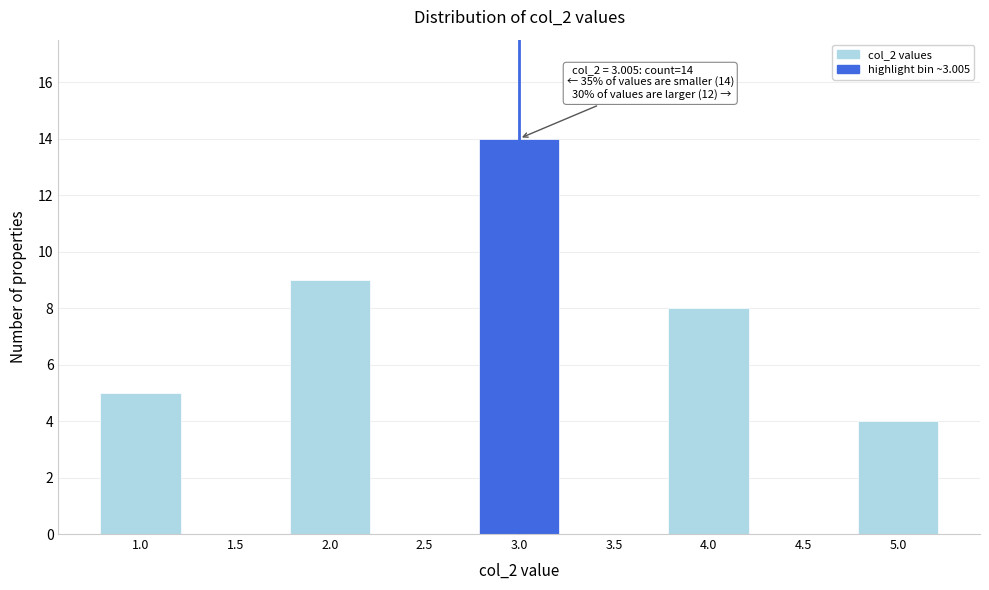

Reading right to left, list all the values displayed in this chart.

5.0=4	4.5=0	4.0=8	3.5=0	3.0=14	2.5=0	2.0=9	1.5=0	1.0=5